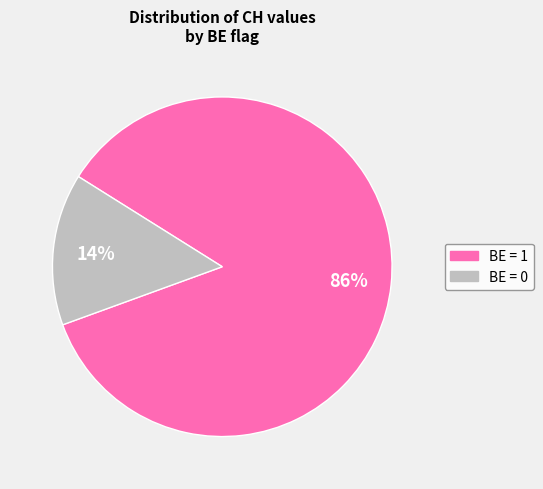

Which has a higher value, BE = 1 or BE = 0?

BE = 1